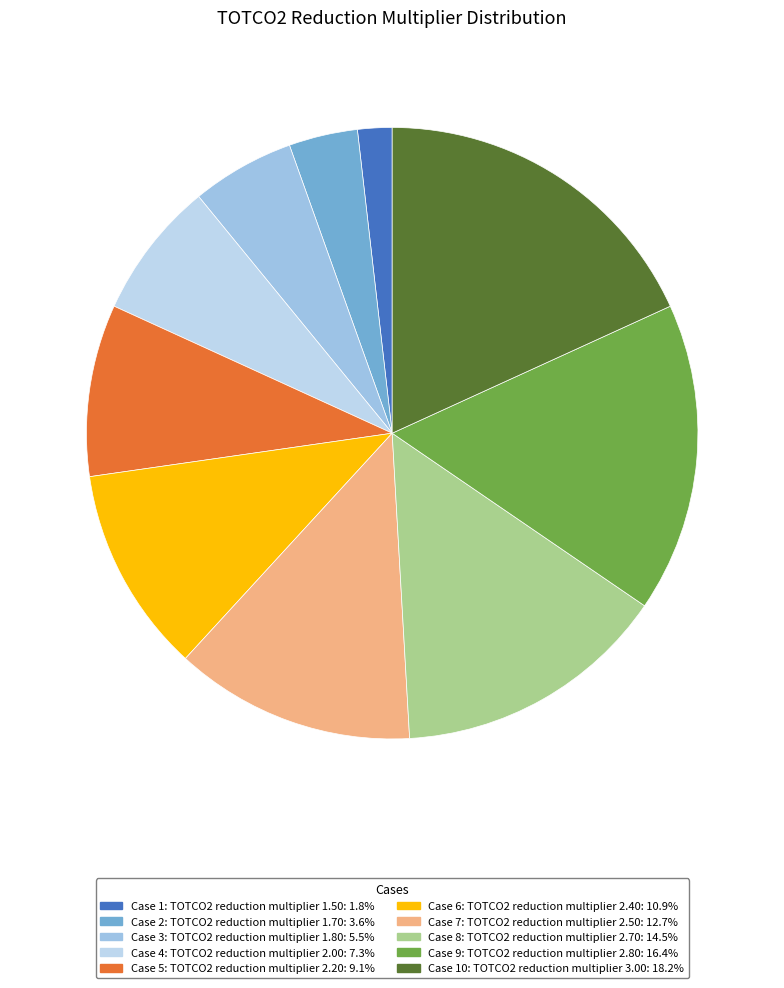

Count the number of slices in the pie.

10